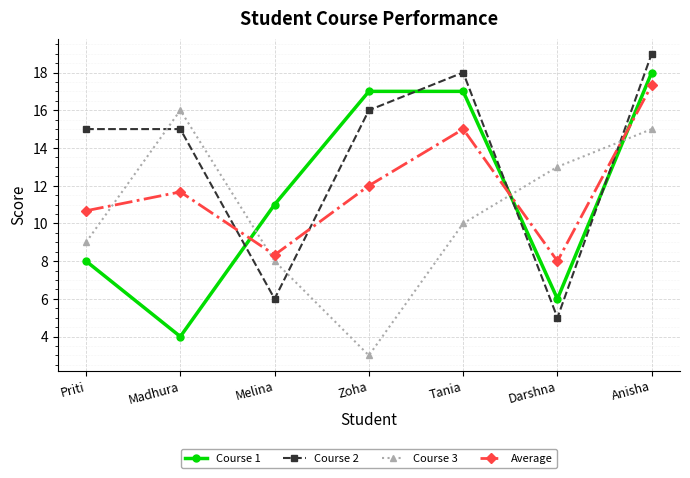

What is the maximum value shown in the chart?

19.0